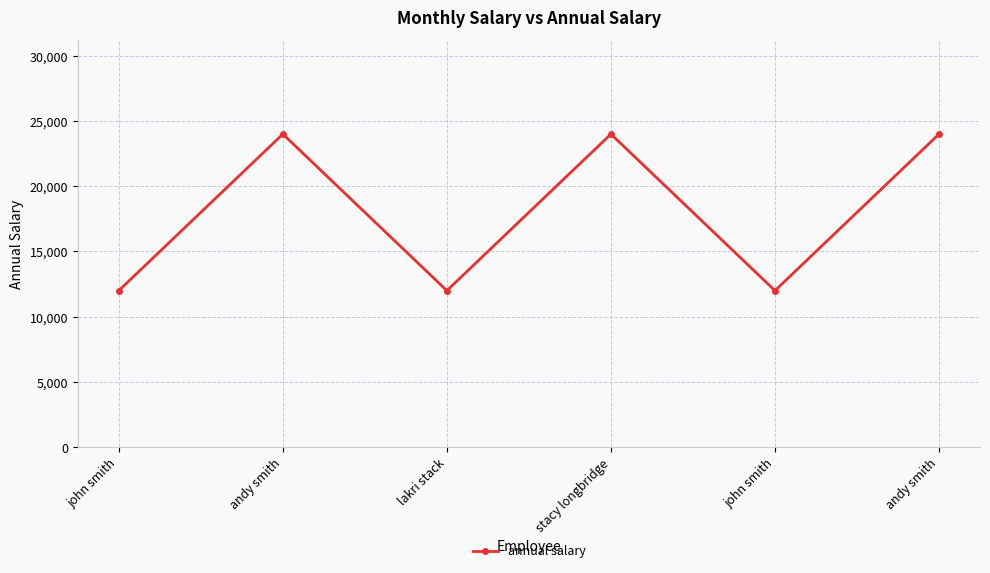

List the labels in order of value, smallest first.

john smith, lakri stack, john smith, andy smith, stacy longbridge, andy smith